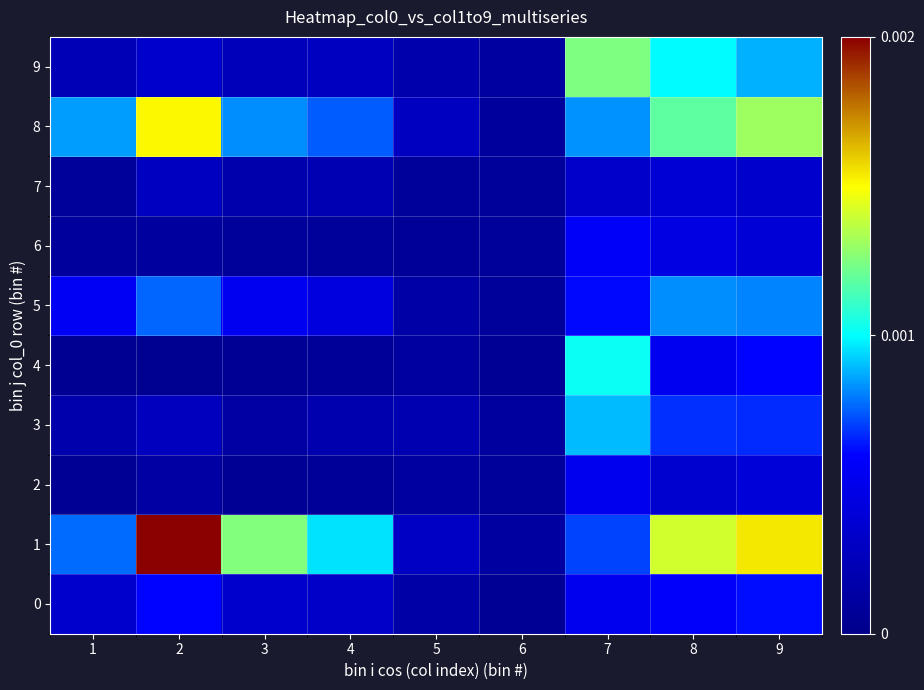

At how many categories does at least one series exceed 0?

9